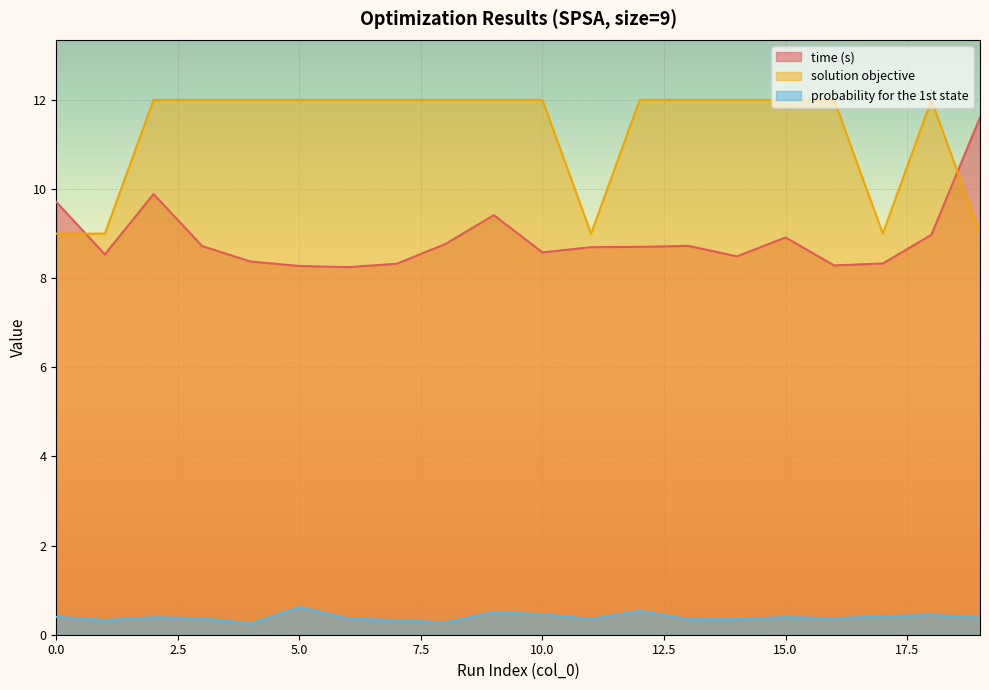

At which category does probability for the 1st state reach its first local valley?

1